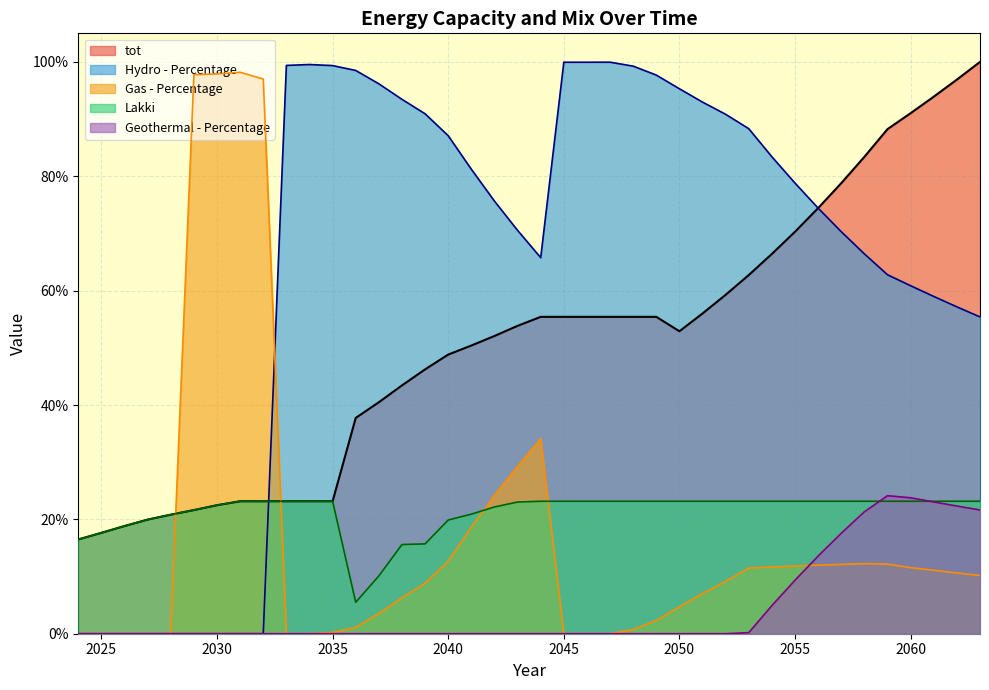

Between which two adjacent categories do Geothermal - Percentage and Lakki first intersect?

2058 and 2059